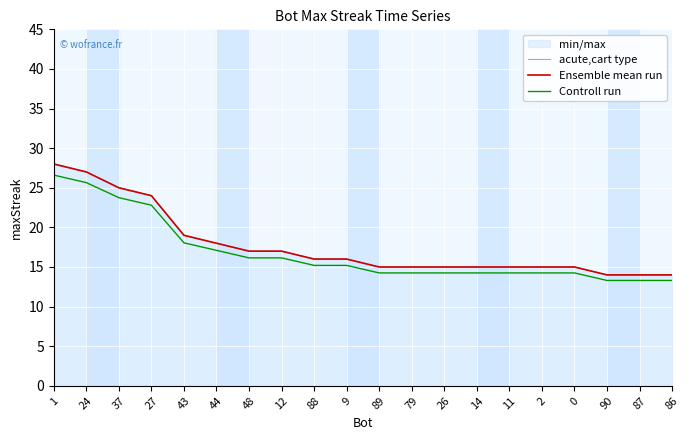

Which category has the lowest value in the Ensemble mean run series?

90